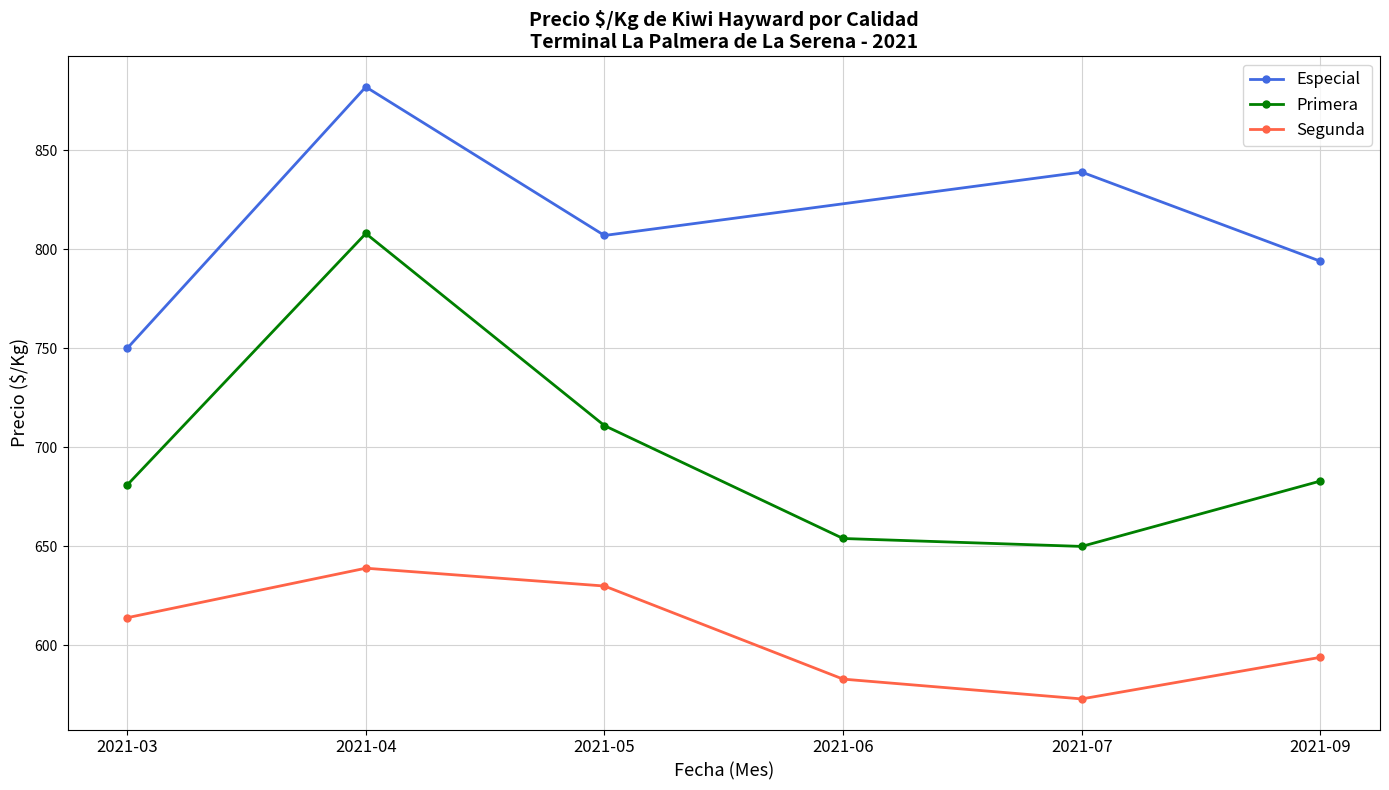

Does the chart have visible grid lines?

Yes